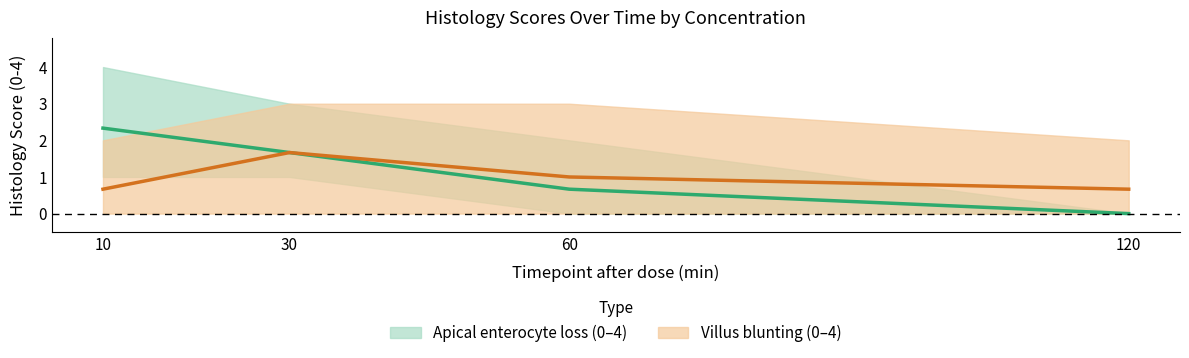

What is the spread (max minus min) of values at 60?

0.3